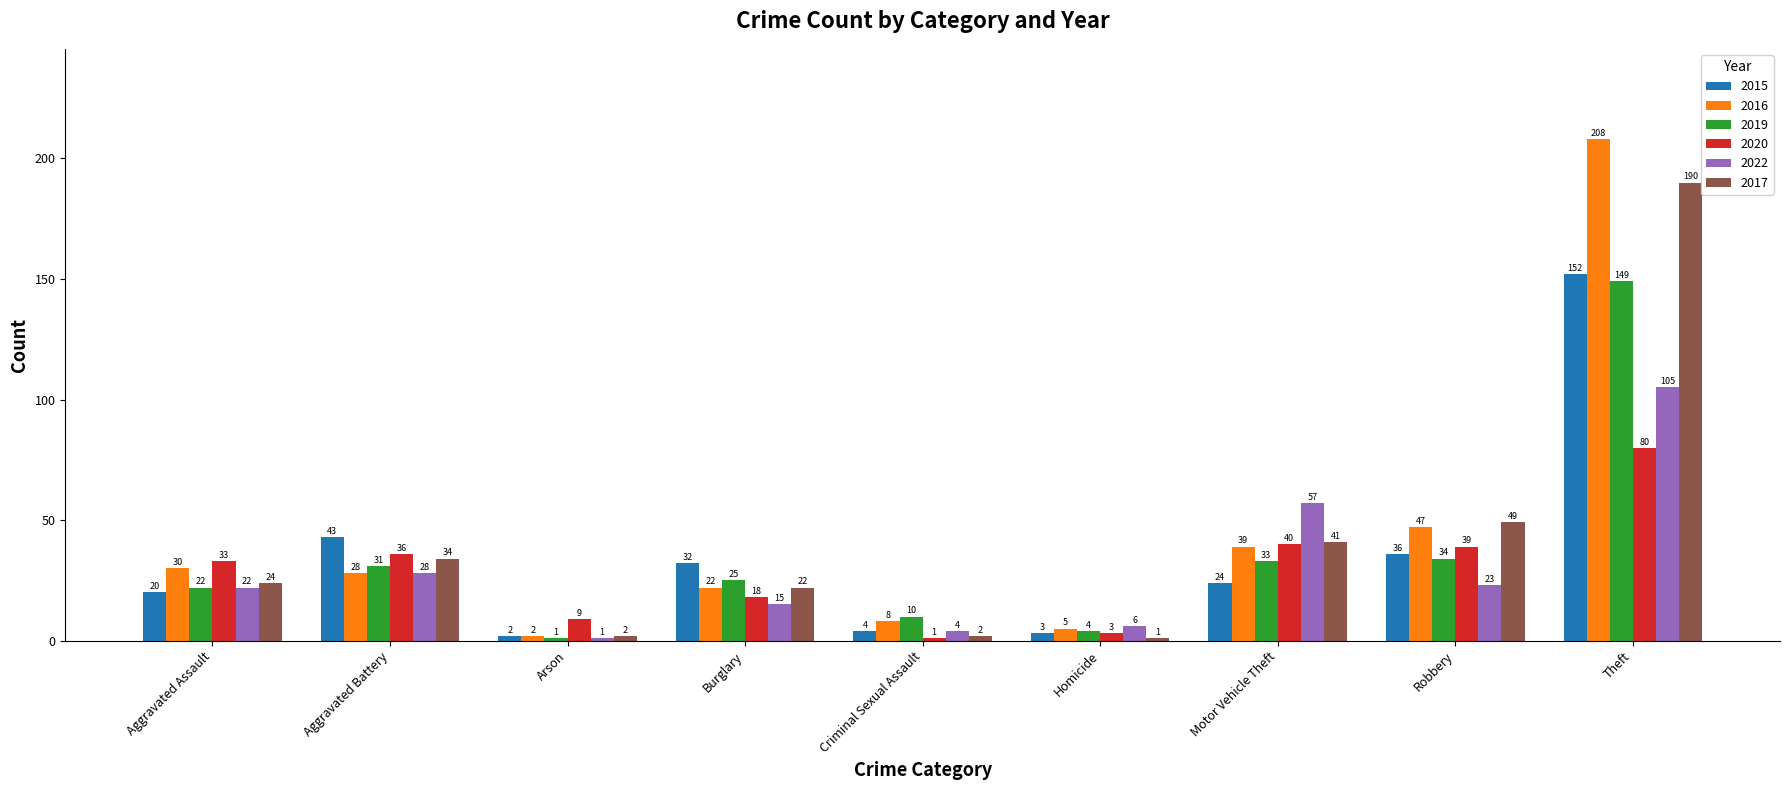

Reading left to right, what are all the values shown in this chart?

2015: Aggravated Assault=20	Aggravated Battery=43	Arson=2	Burglary=32	Criminal Sexual Assault=4	Homicide=3	Motor Vehicle Theft=24	Robbery=36	Theft=152
2016: Aggravated Assault=30	Aggravated Battery=28	Arson=2	Burglary=22	Criminal Sexual Assault=8	Homicide=5	Motor Vehicle Theft=39	Robbery=47	Theft=208
2019: Aggravated Assault=22	Aggravated Battery=31	Arson=1	Burglary=25	Criminal Sexual Assault=10	Homicide=4	Motor Vehicle Theft=33	Robbery=34	Theft=149
2020: Aggravated Assault=33	Aggravated Battery=36	Arson=9	Burglary=18	Criminal Sexual Assault=1	Homicide=3	Motor Vehicle Theft=40	Robbery=39	Theft=80
2022: Aggravated Assault=22	Aggravated Battery=28	Arson=1	Burglary=15	Criminal Sexual Assault=4	Homicide=6	Motor Vehicle Theft=57	Robbery=23	Theft=105
2017: Aggravated Assault=24	Aggravated Battery=34	Arson=2	Burglary=22	Criminal Sexual Assault=2	Homicide=1	Motor Vehicle Theft=41	Robbery=49	Theft=190